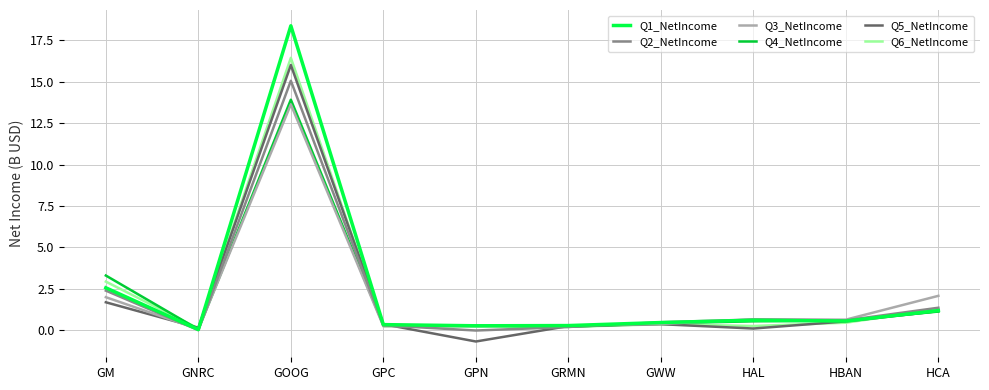

Which series has the largest total across all categories?

Q1_NetIncome